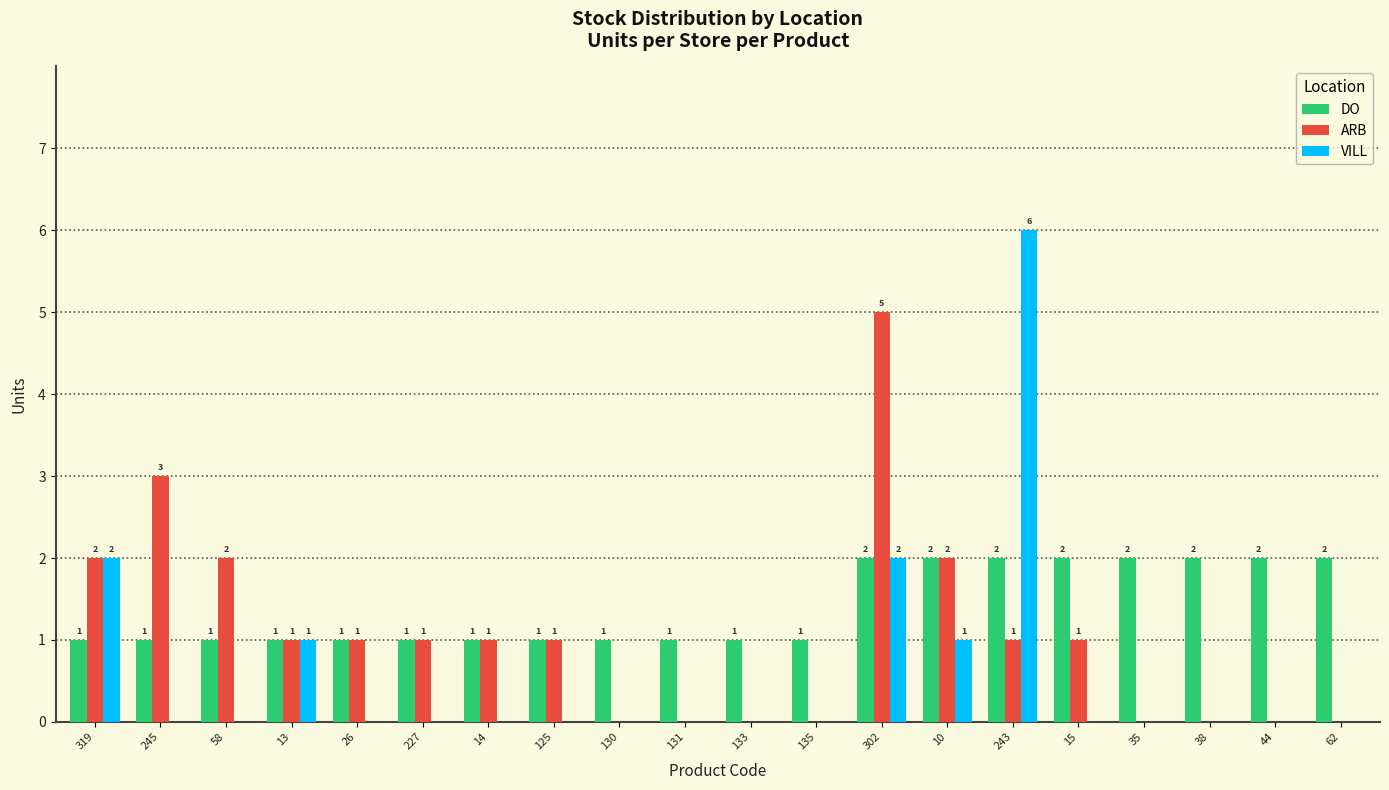

What is the maximum value shown in the chart?

6